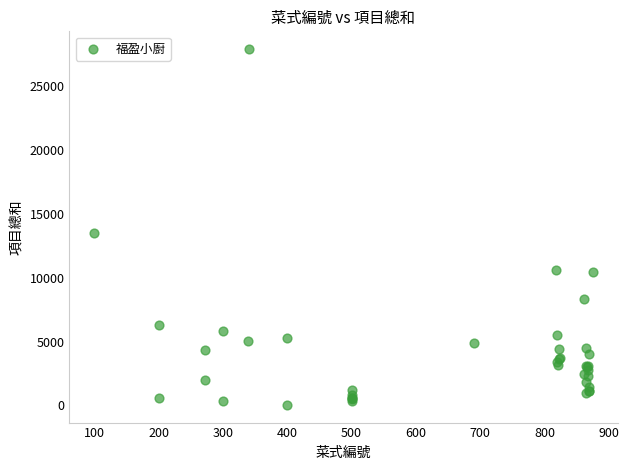

What Y value in the scatter plot is closest to 13980?

13500